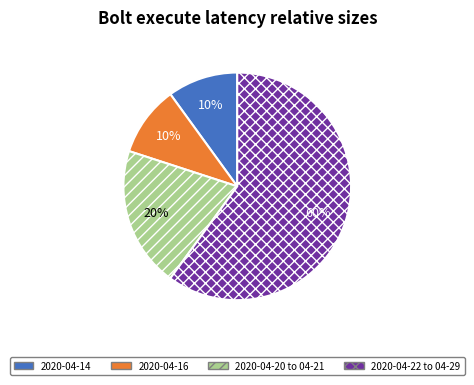

How many slices are in this pie chart?

4